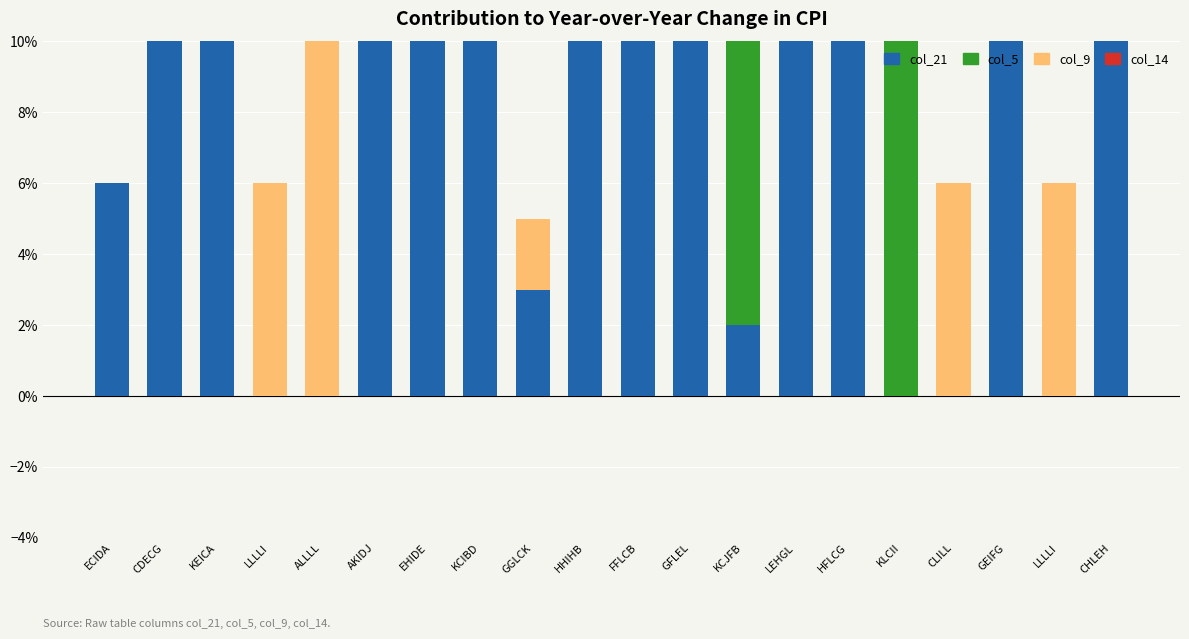

Rank the series at CHLEH from lowest to highest value.

col_5, col_14, col_9, col_21